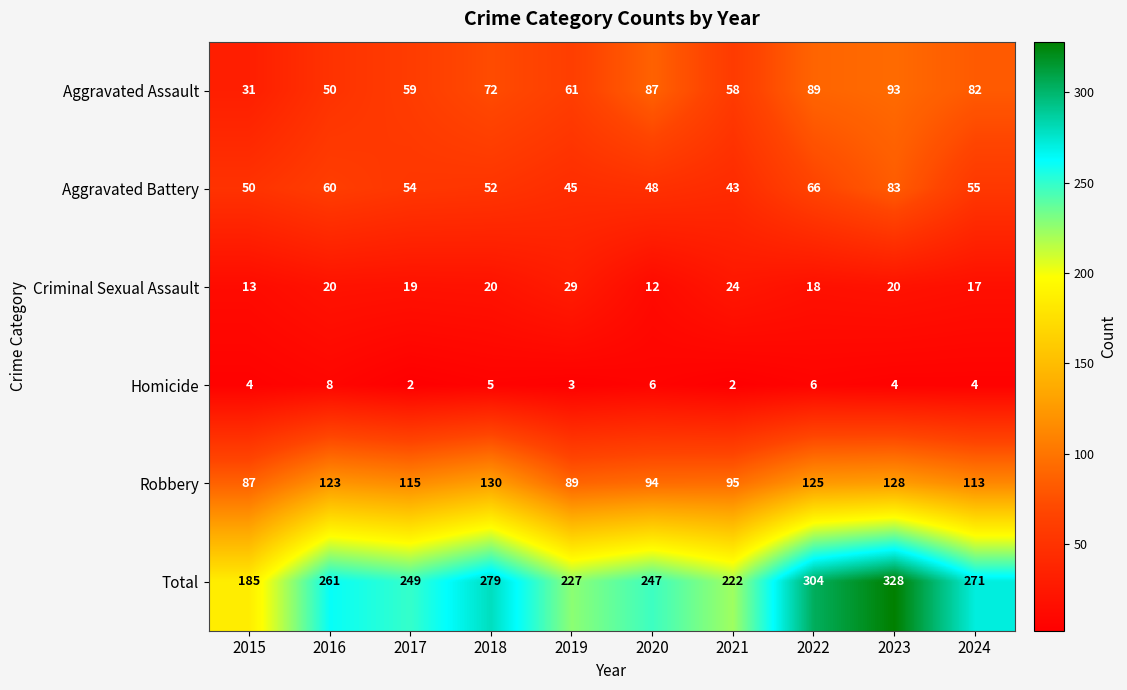

At which label is Aggravated Battery closest to 63?

2016